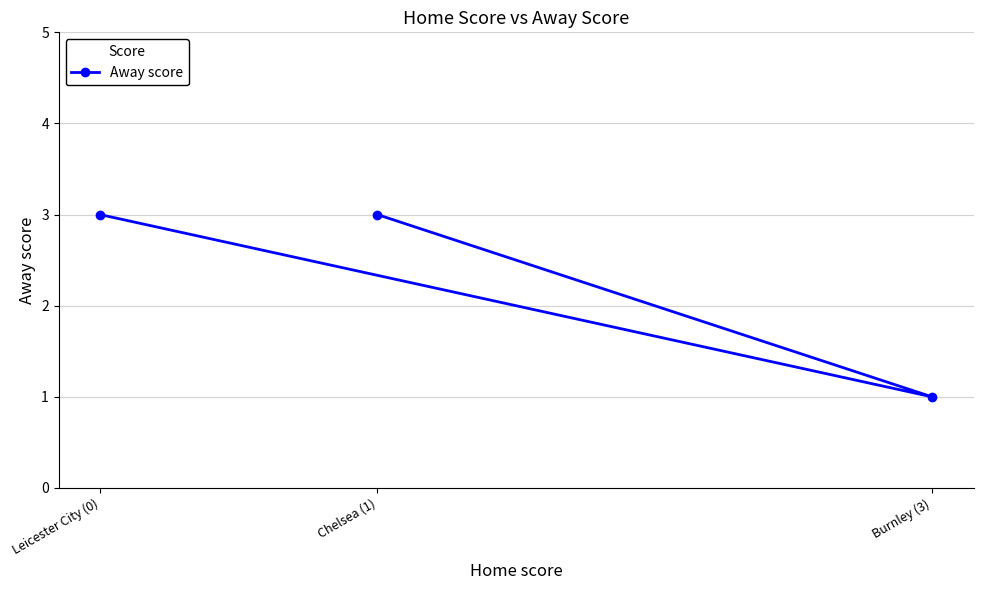

What is the sum of all values?

7